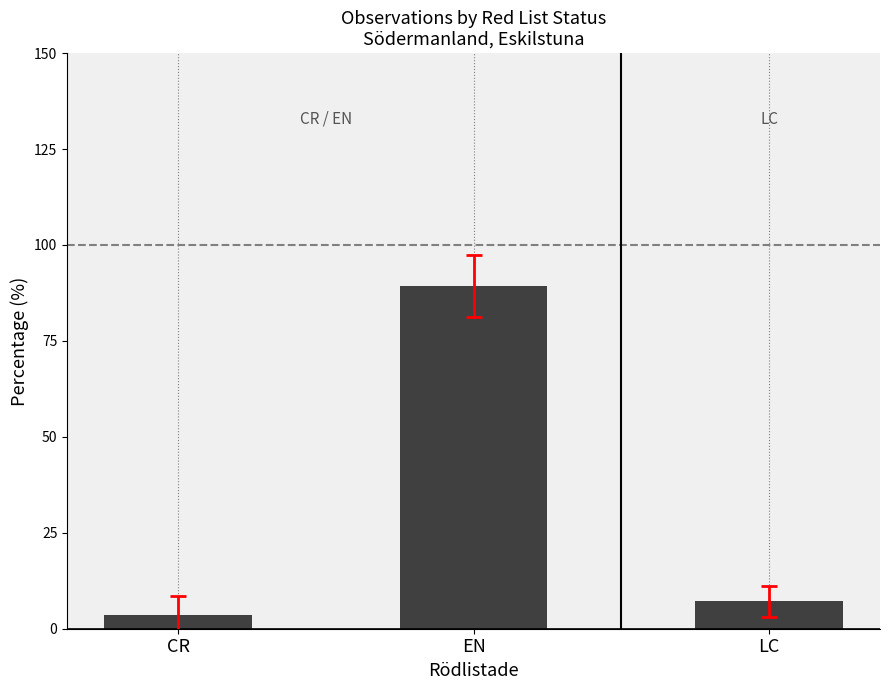

The chart shows a value of 89.3 at EN. True or false?

True